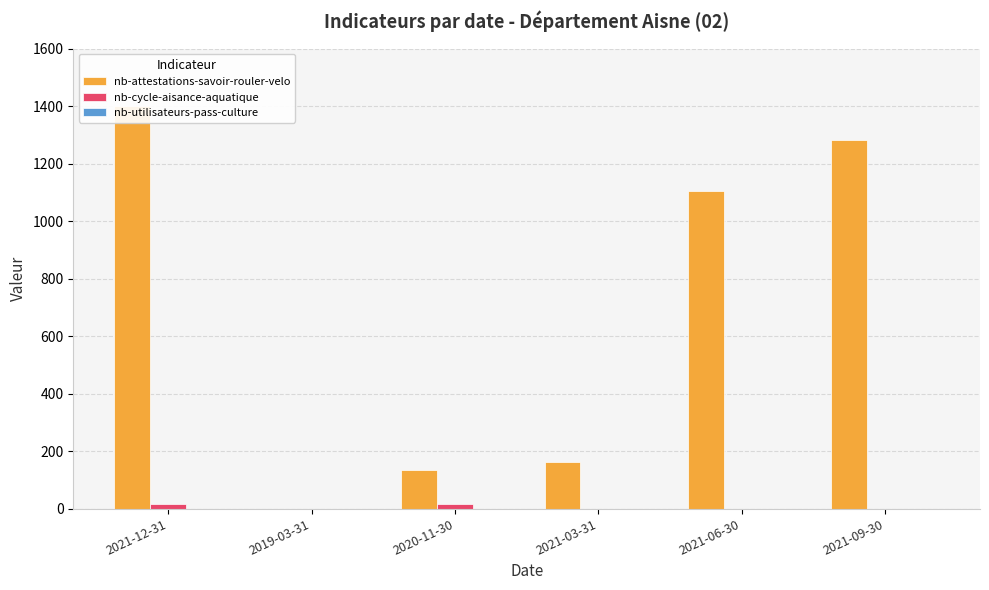

What is the label of the 5th bar from the left?

2021-06-30